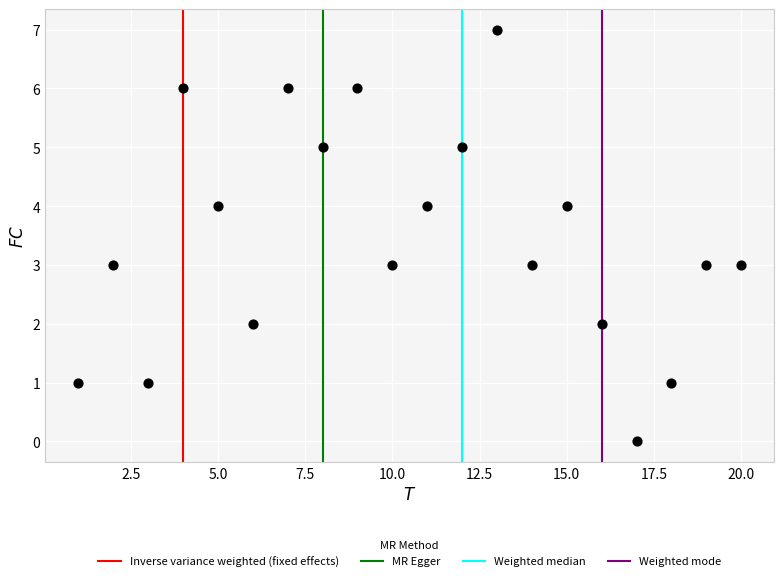

What is the range of X values (max minus min)?

19